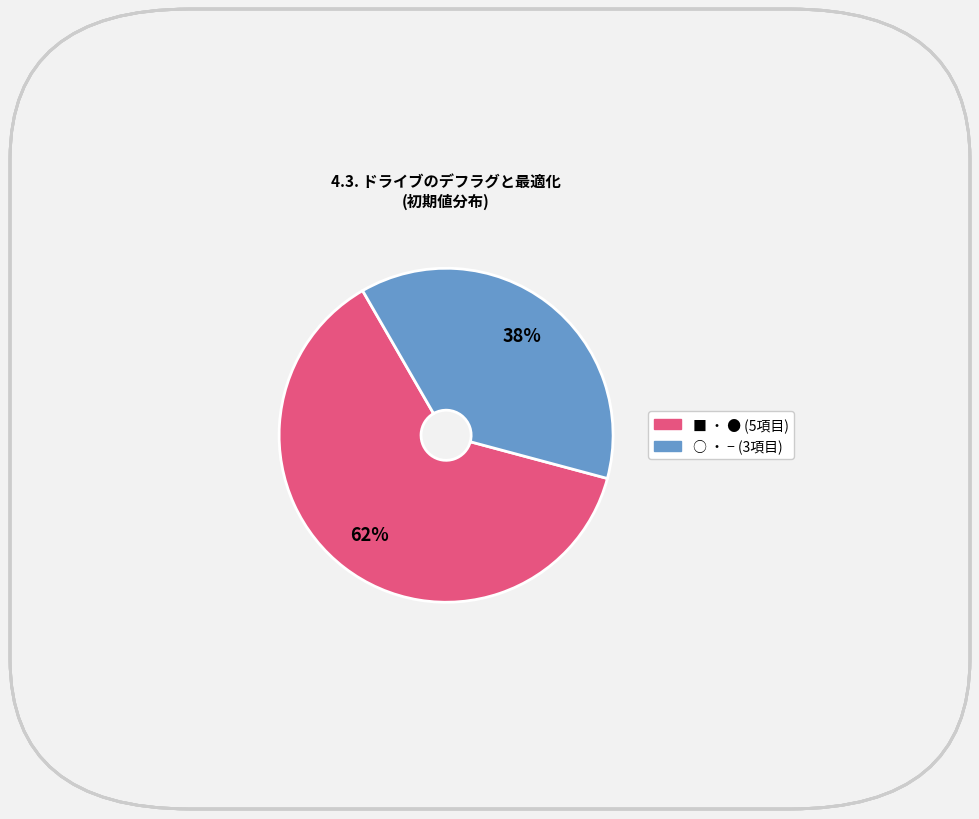

Is there any slice that represents more than half of the pie?

Yes